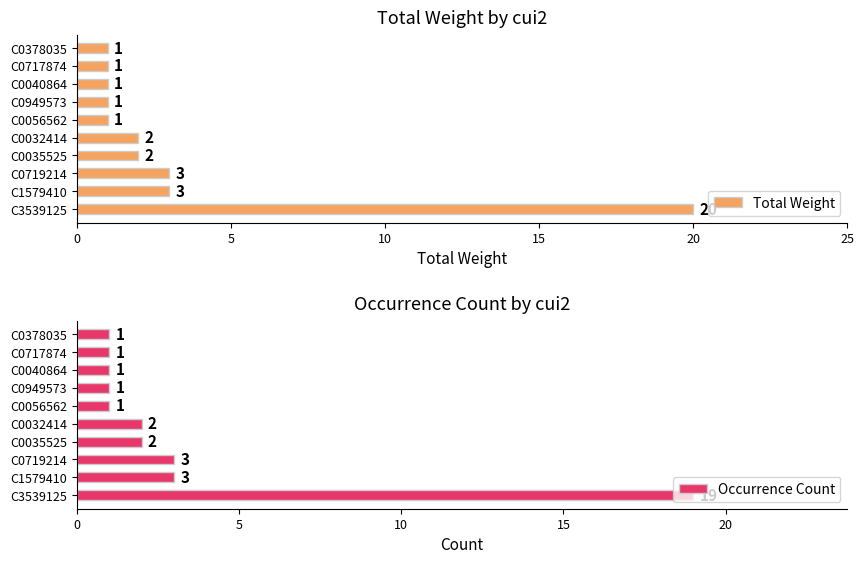

The Total Weight series shows 0 at C0056562. True or false?

False